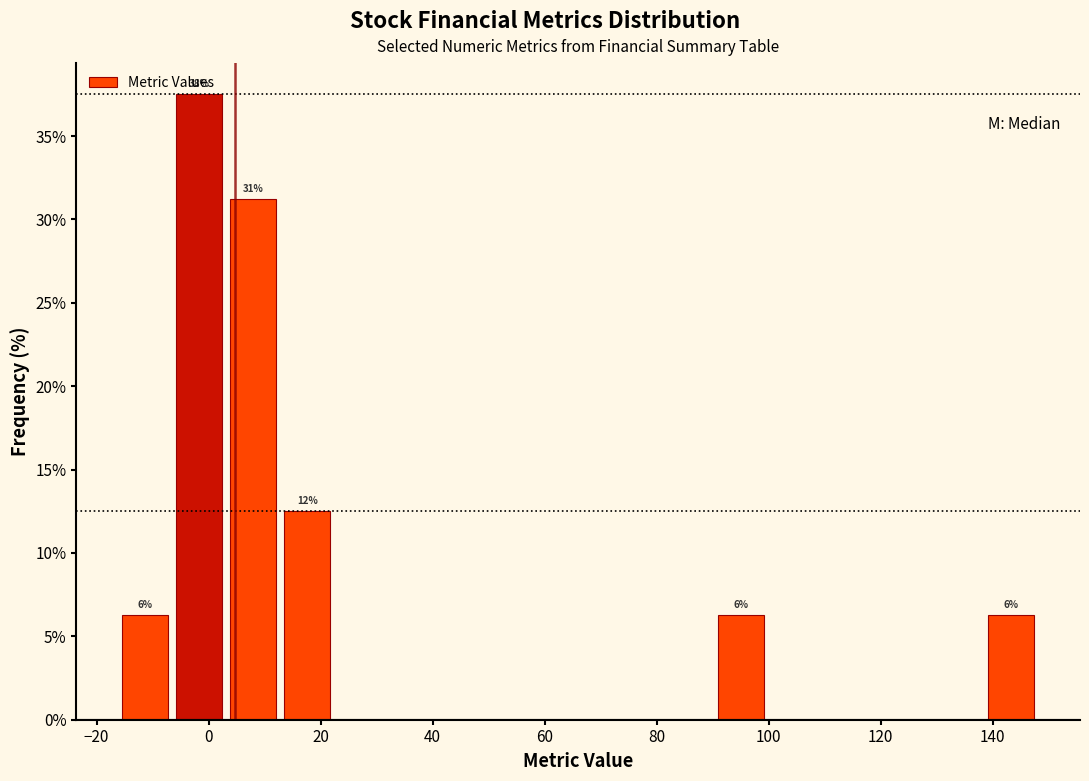

Over which range of the x-axis is the bar tallest?

-6 to 4